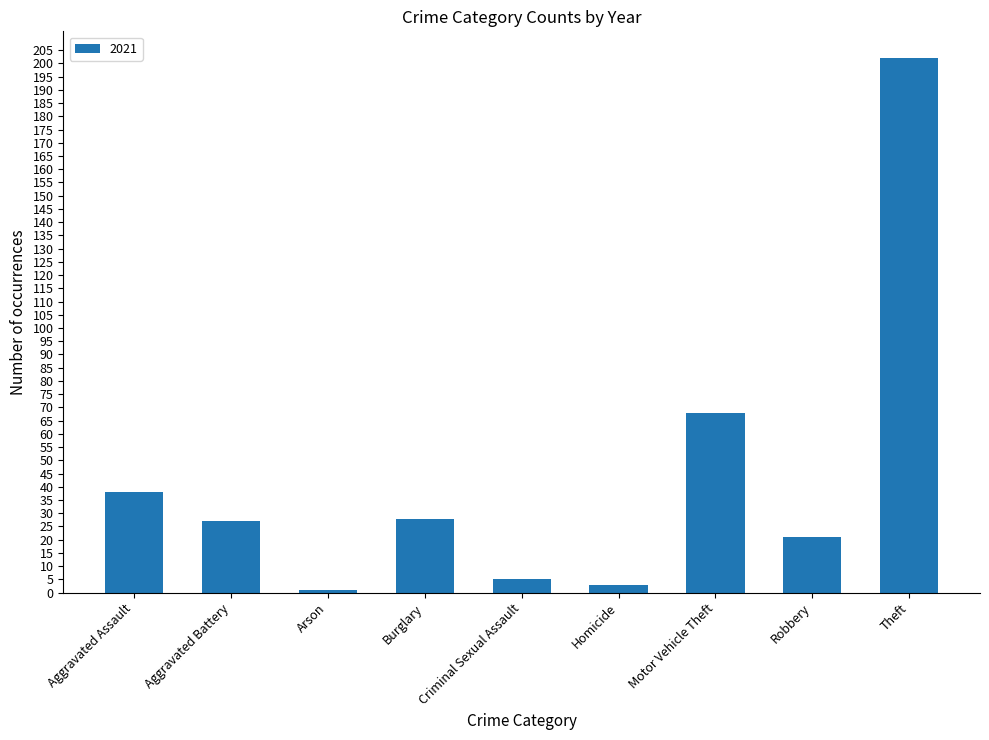

The chart shows a value of 28 at Burglary. True or false?

True